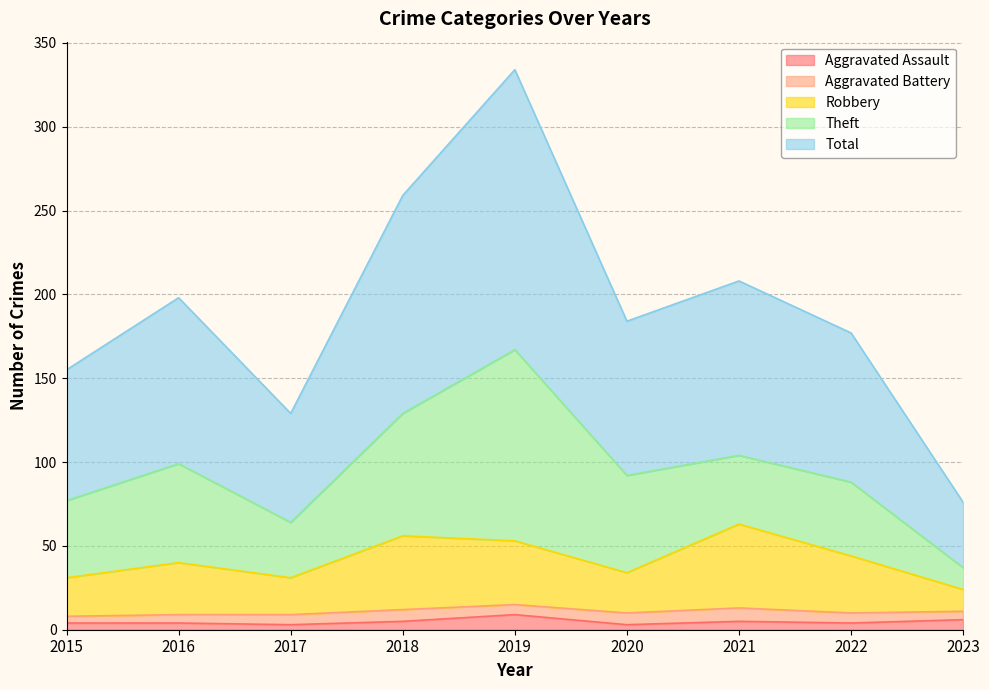

True or false: Aggravated Assault and Robbery cross at least once.

False